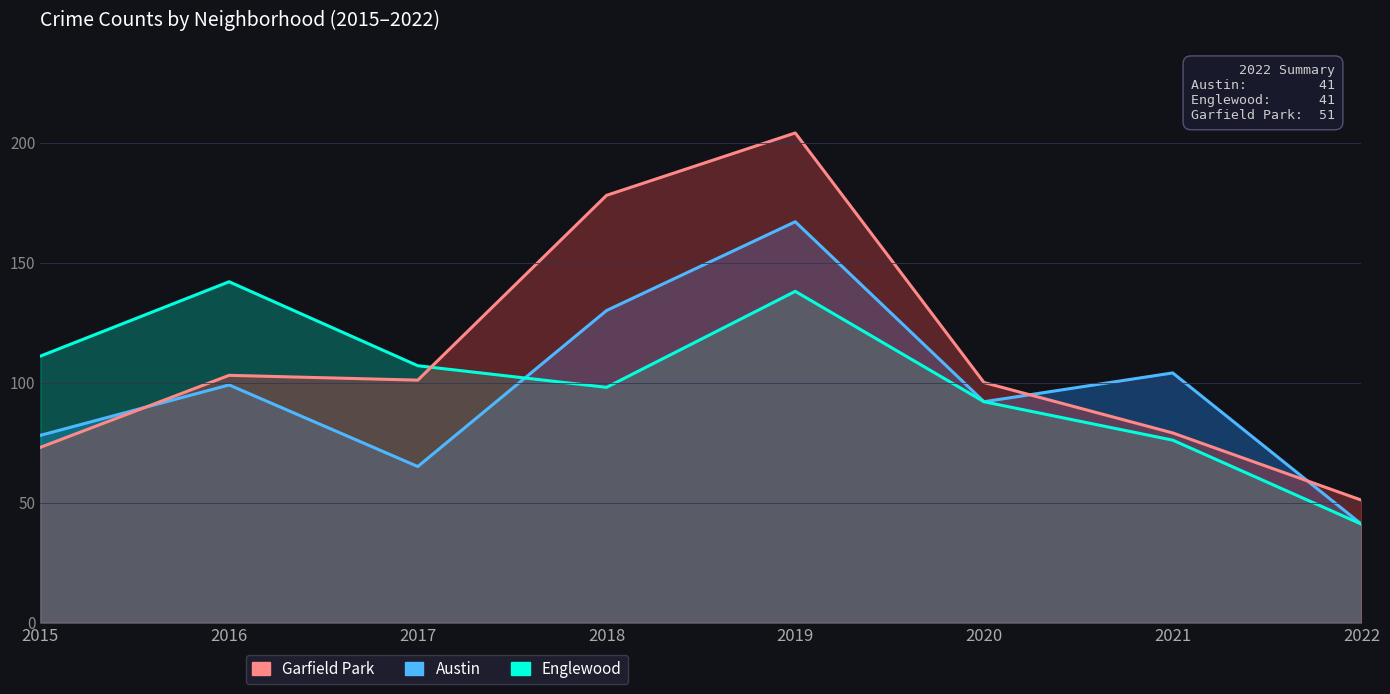

How many categories are shown in the chart?

8